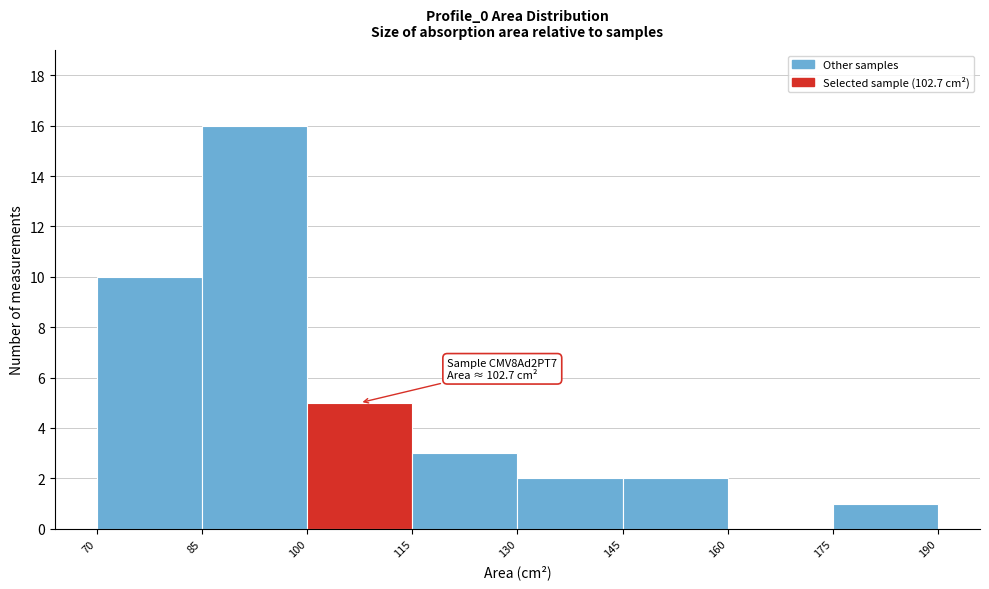

Which range on the x-axis has the tallest bar?

85 to 100